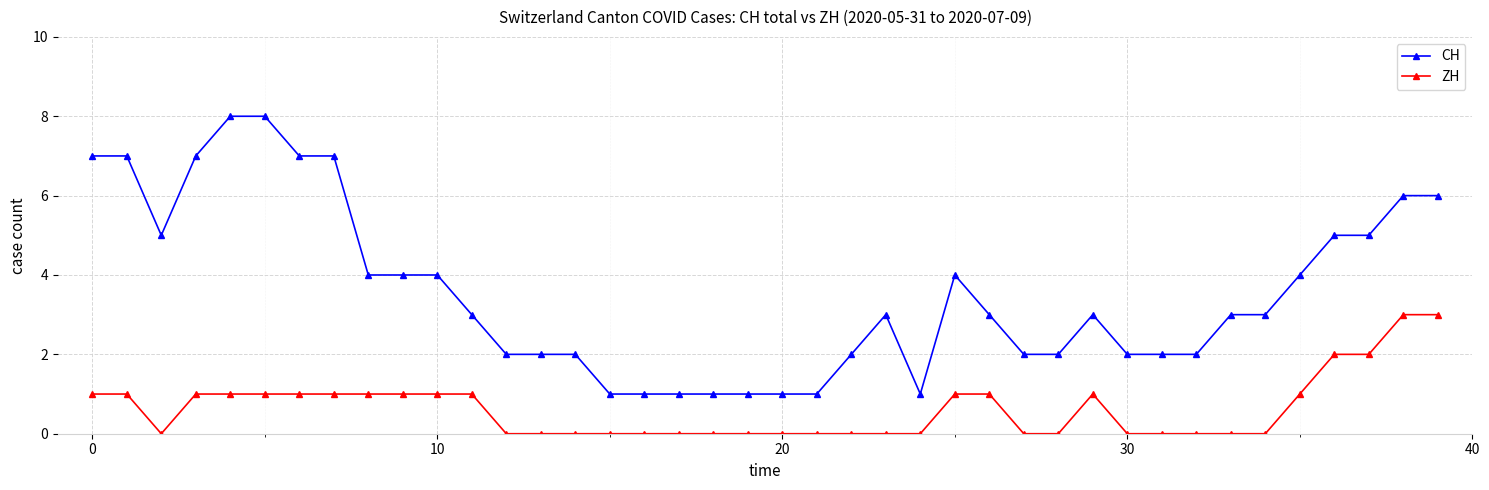

Which series has the widest spread of values?

CH